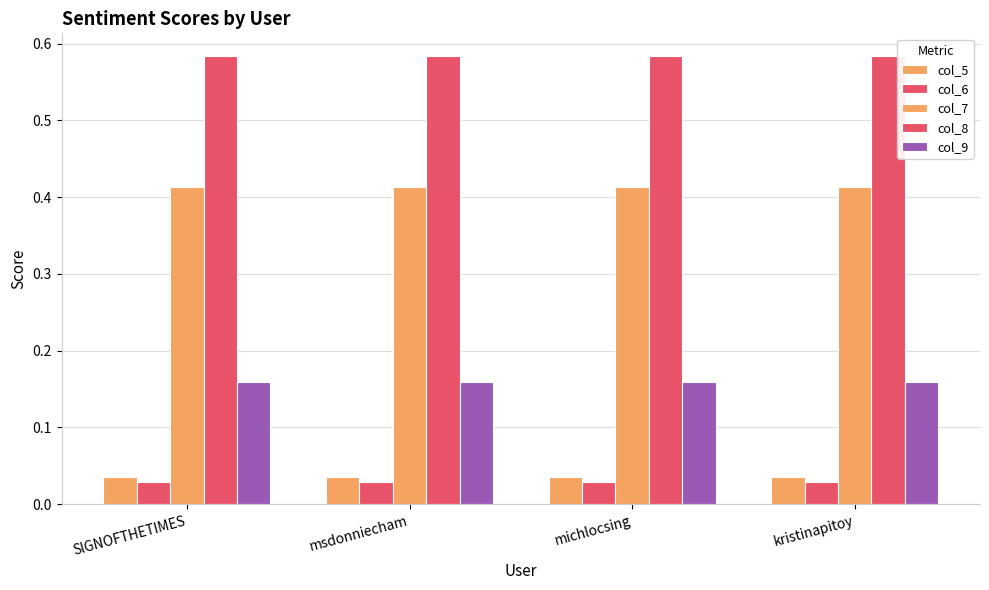

What is the label of the 2nd bar from the right?

michlocsing